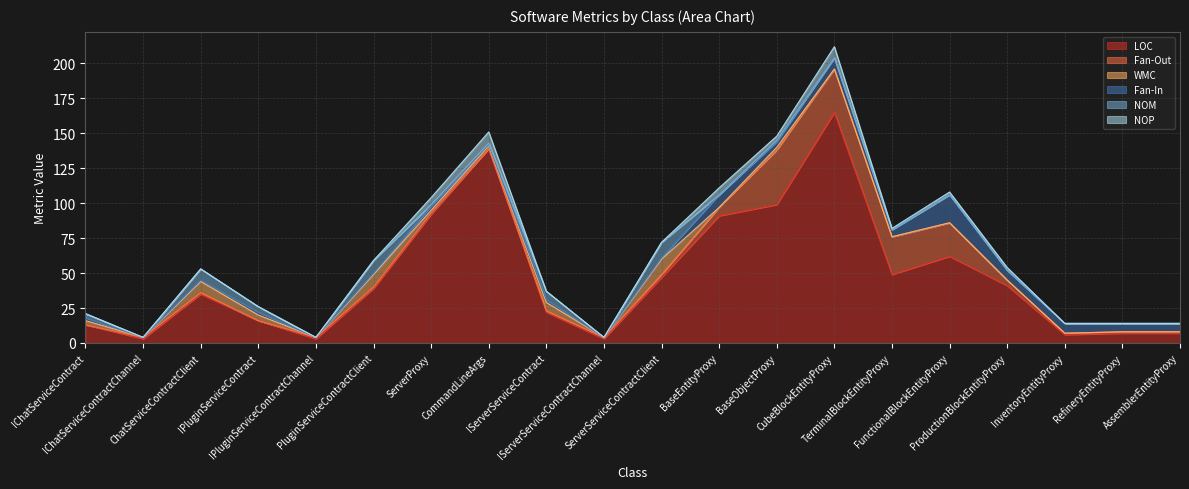

What is the difference between the Fan-Out values at BaseEntityProxy and PluginServiceContractClient?

5